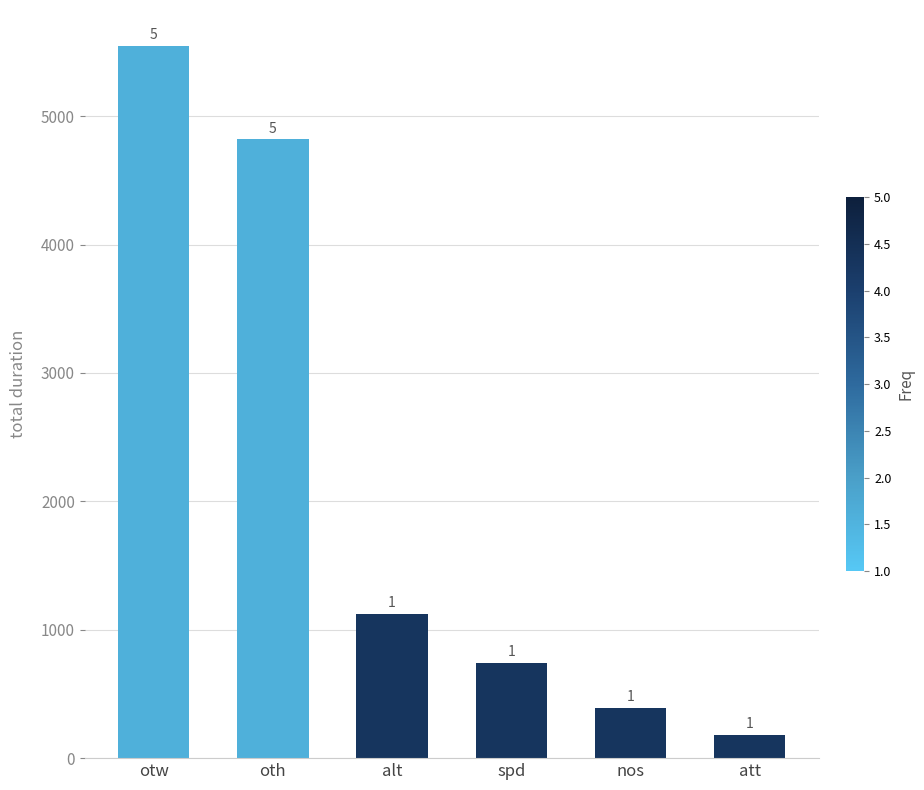

What is the change in value from alt to spd?

-381